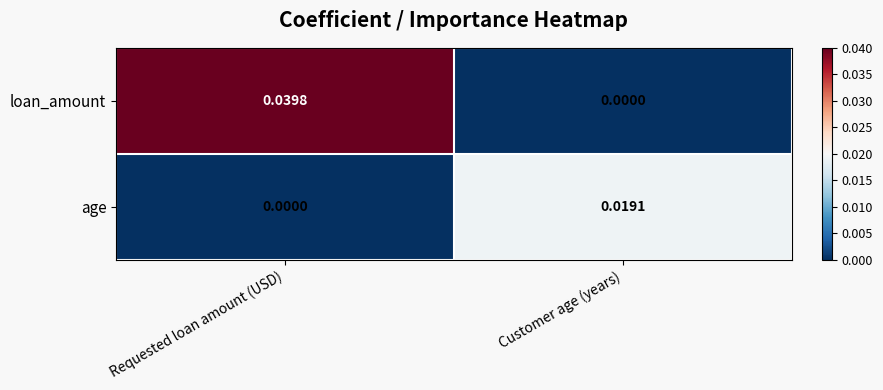

Is the value of loan_amount at Requested loan amount (USD) greater than the value of age at Customer age (years)?

Yes